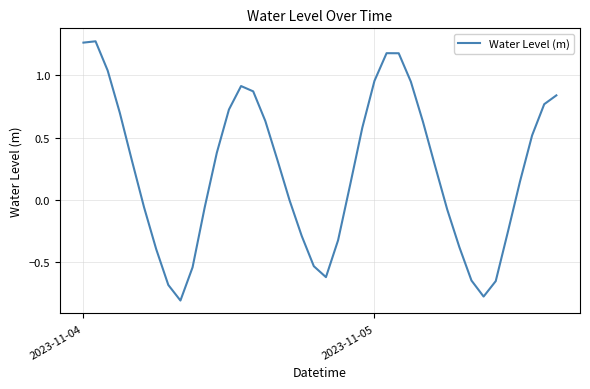

What is the difference between the maximum and minimum values?

2.1